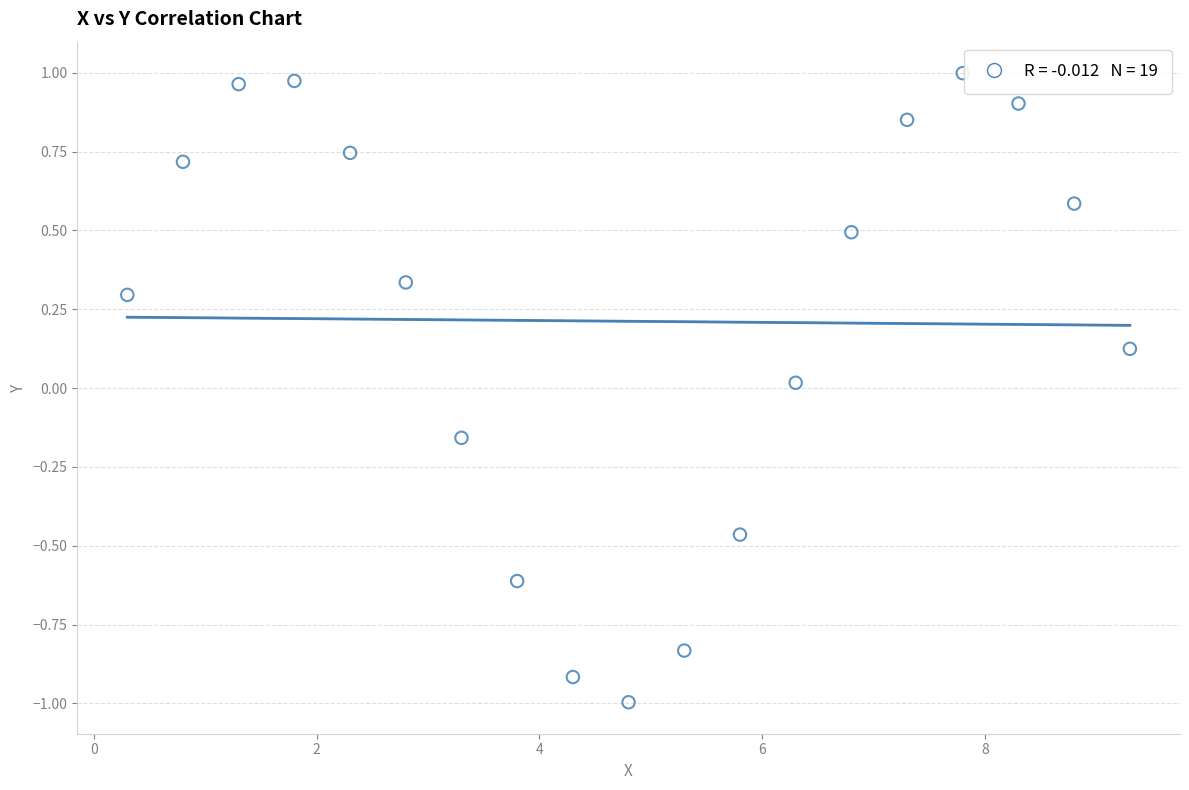

What is the range of Y values (max minus min)?

2.0